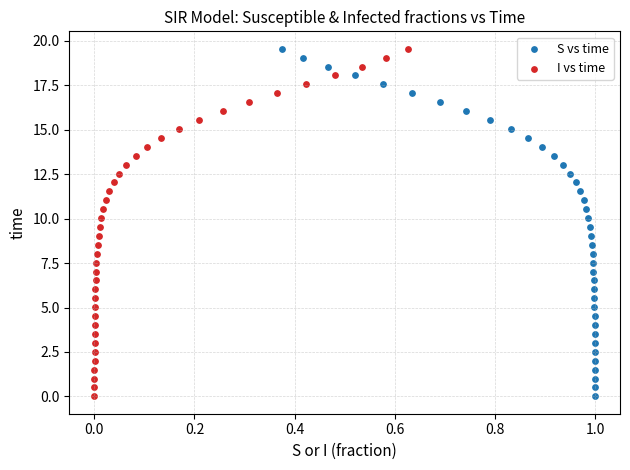

What are all the series names shown in the legend?

S vs time, I vs time